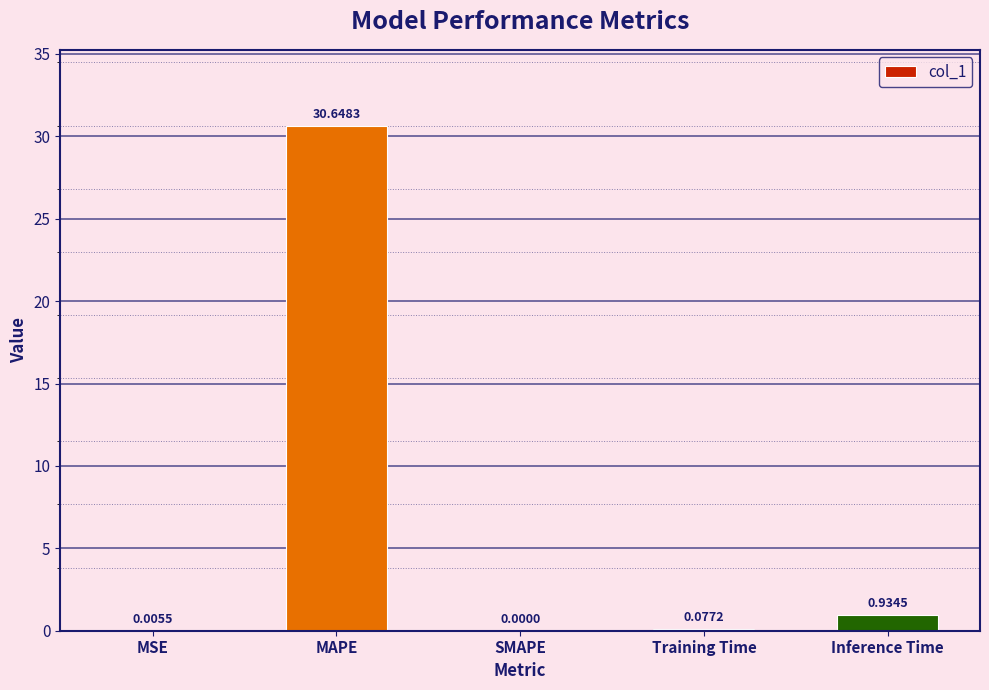

At which label is the value closest to 15?

Inference Time